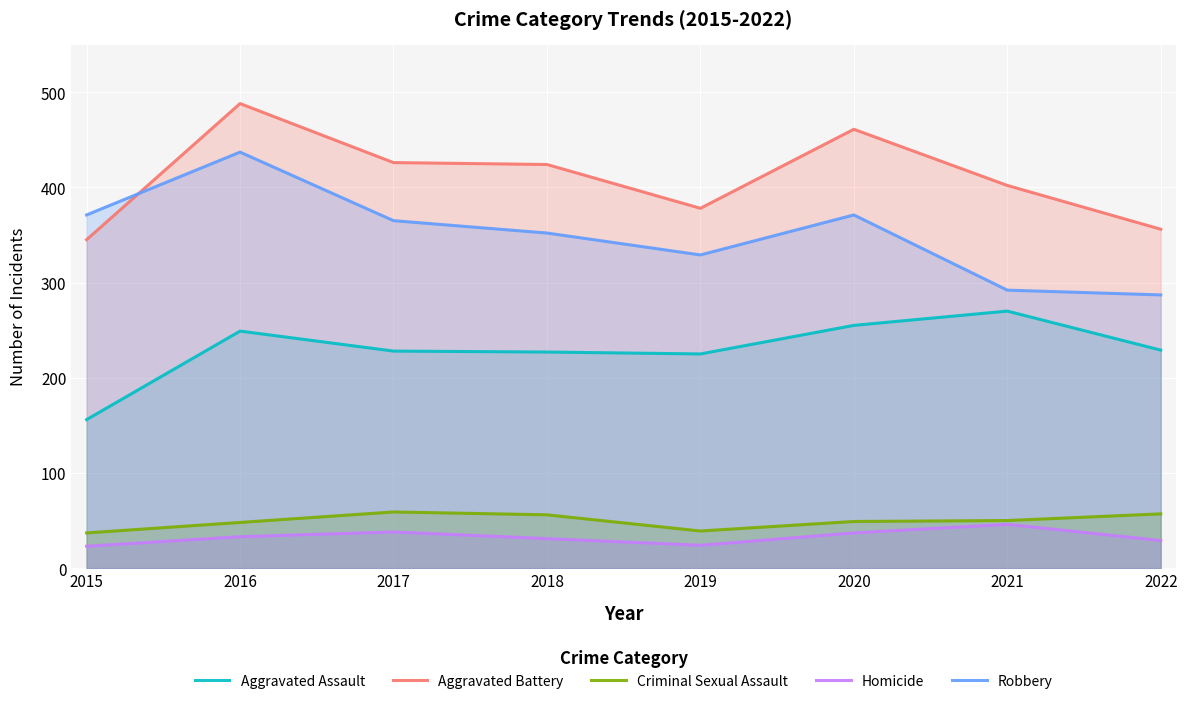

Which series changed the most between 2015 and 2017?

Aggravated Battery